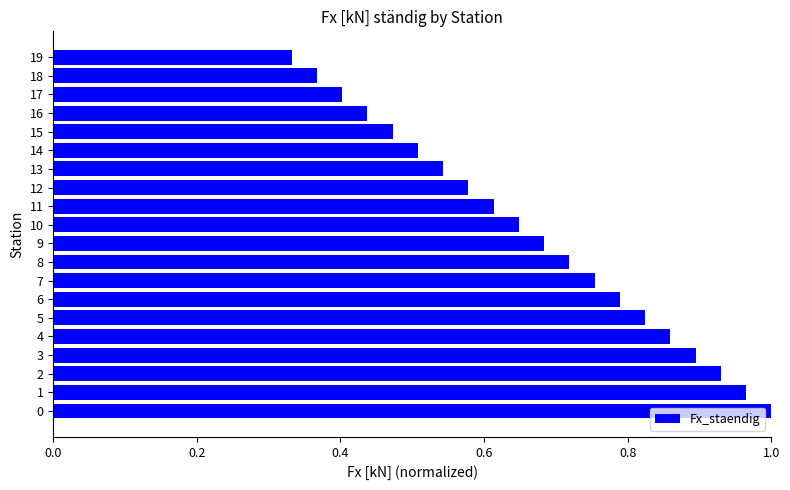

Rank the categories by value from lowest to highest.

19, 18, 17, 16, 15, 14, 13, 12, 11, 10, 9, 8, 7, 6, 5, 4, 3, 2, 1, 0